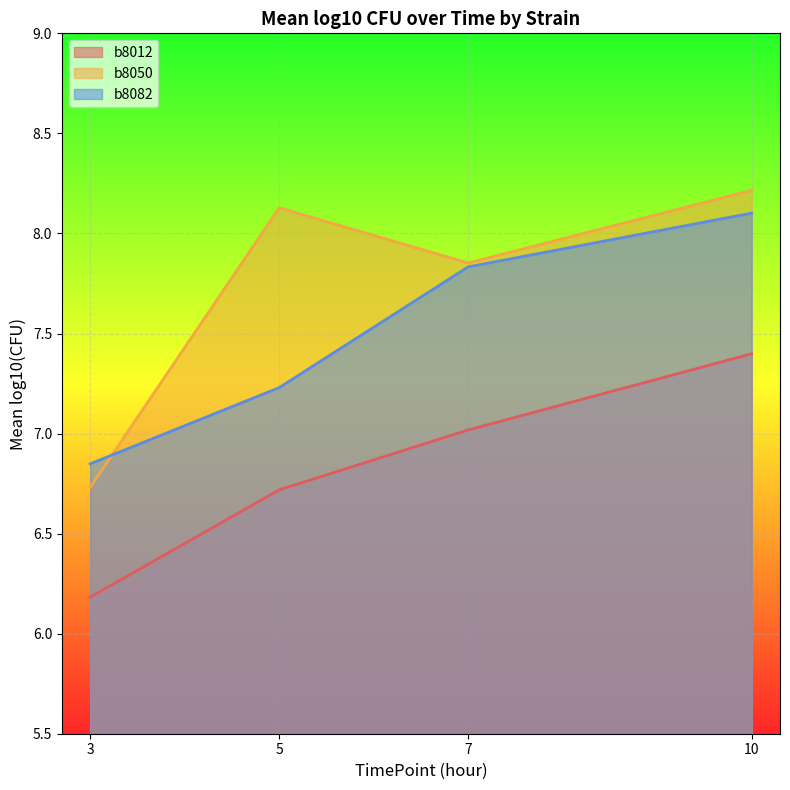

What is the difference between the second highest and second lowest values in the b8082 series?

0.6